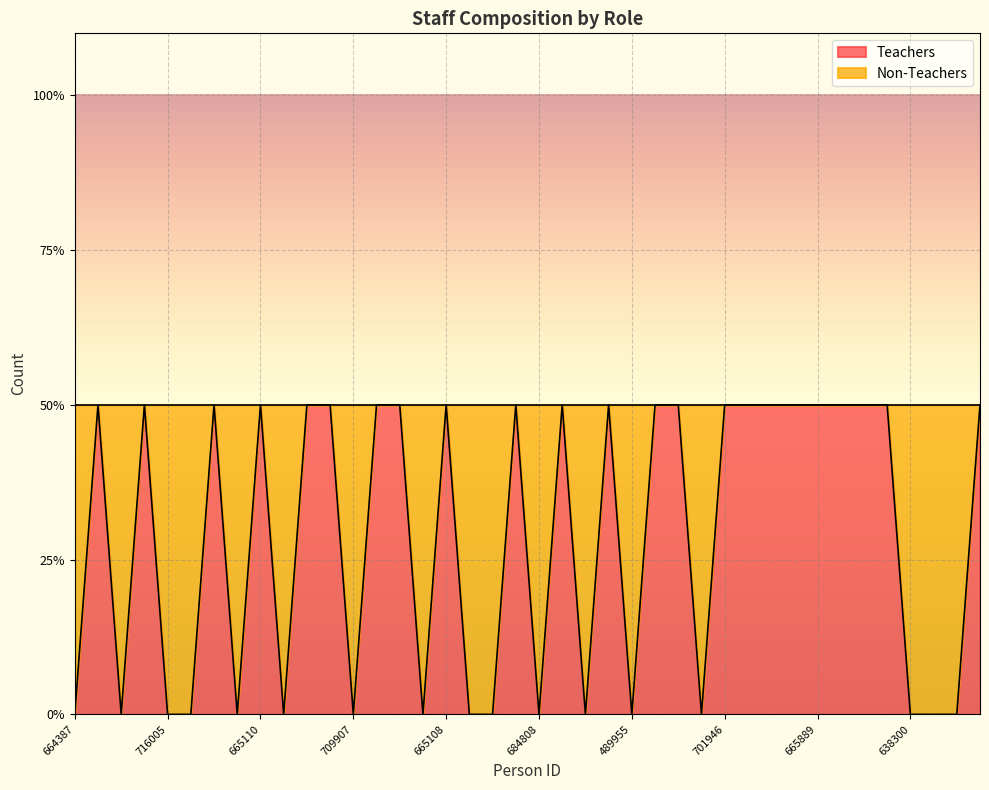

How many data points are less than 1?

17